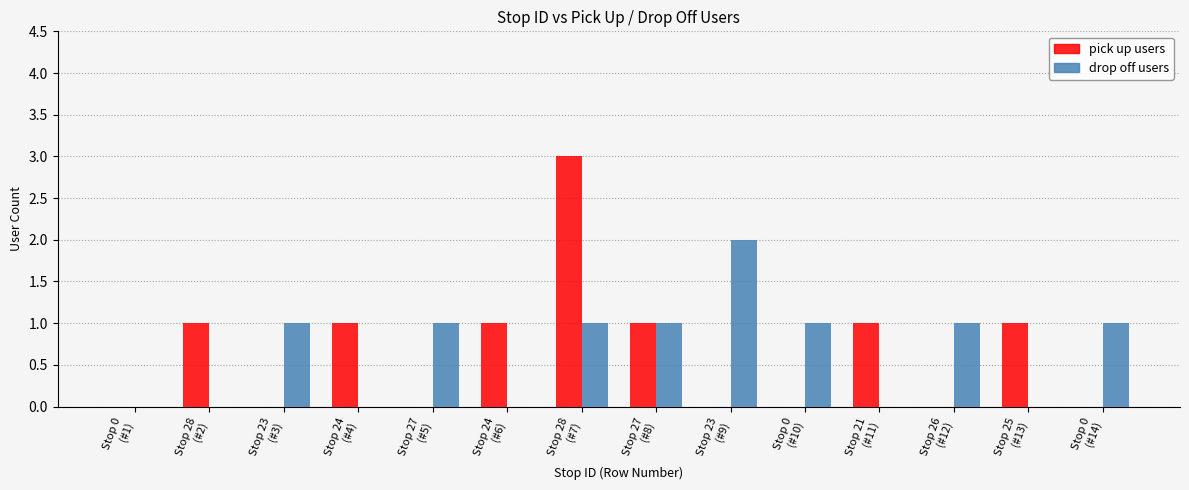

What is the sum of all drop off users values?

9